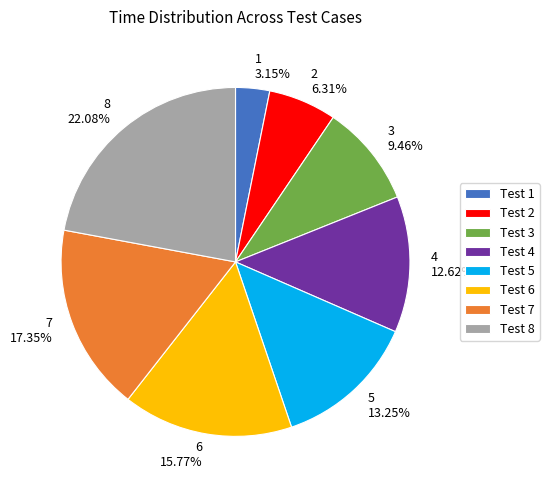

Rank the categories by value from highest to lowest.

8, 7, 6, 5, 4, 3, 2, 1